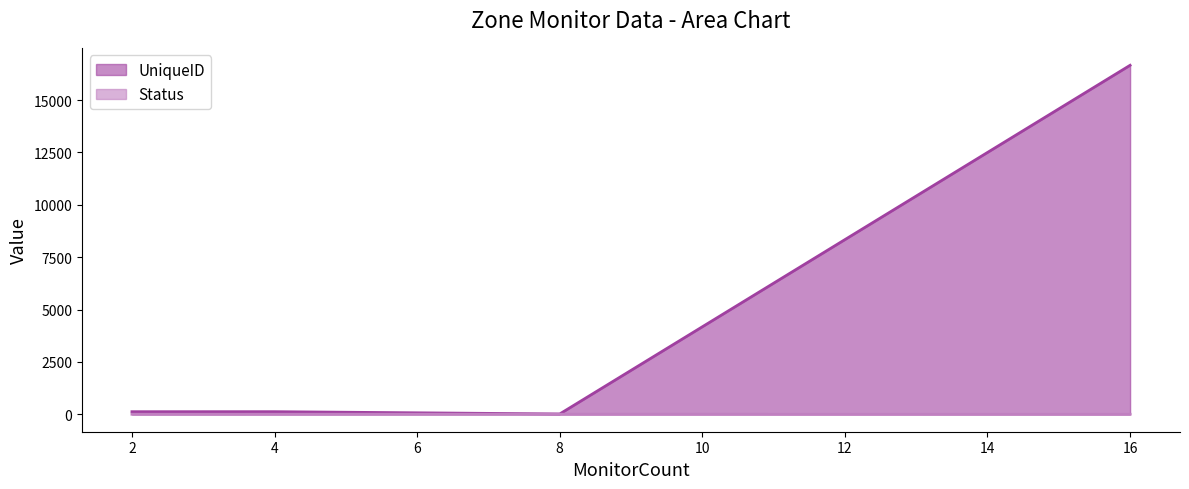

At which category does UniqueID reach its first local peak?

4